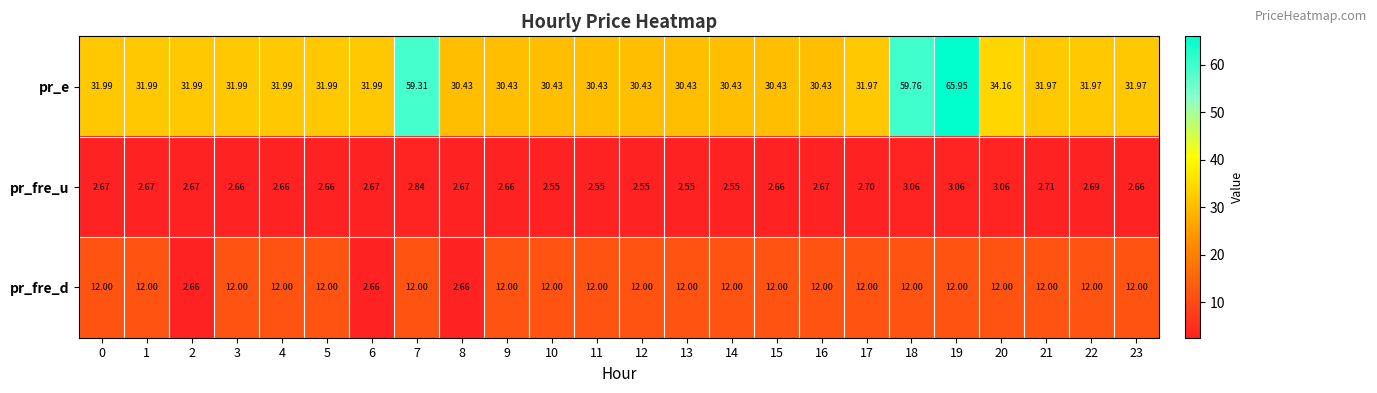

What is the difference between the highest and lowest values at 15?

27.8